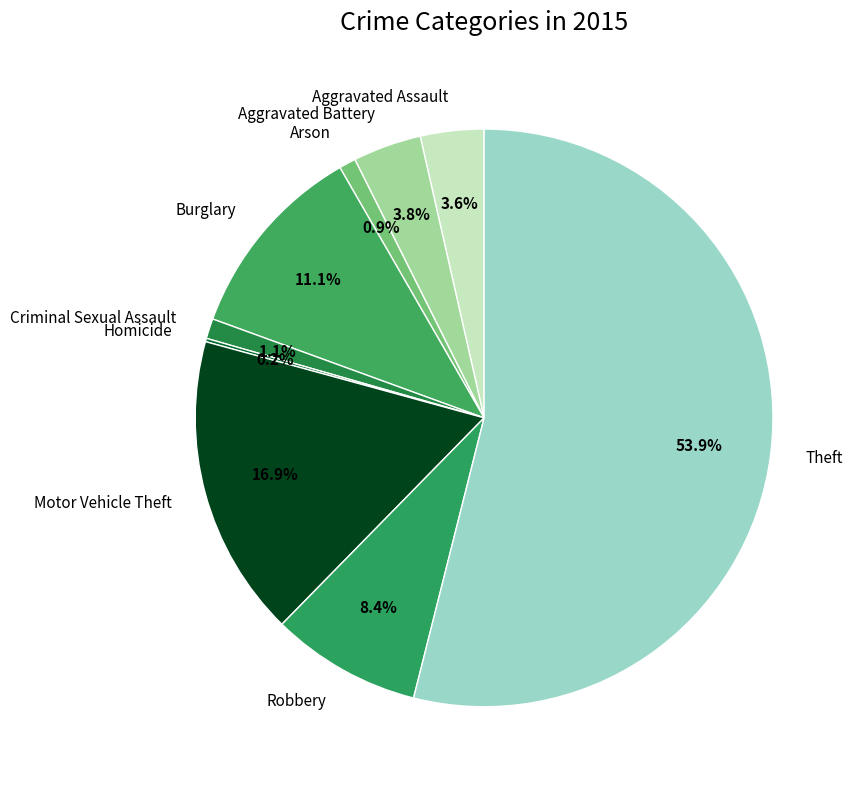

Which has a higher value, Theft or Aggravated Assault?

Theft